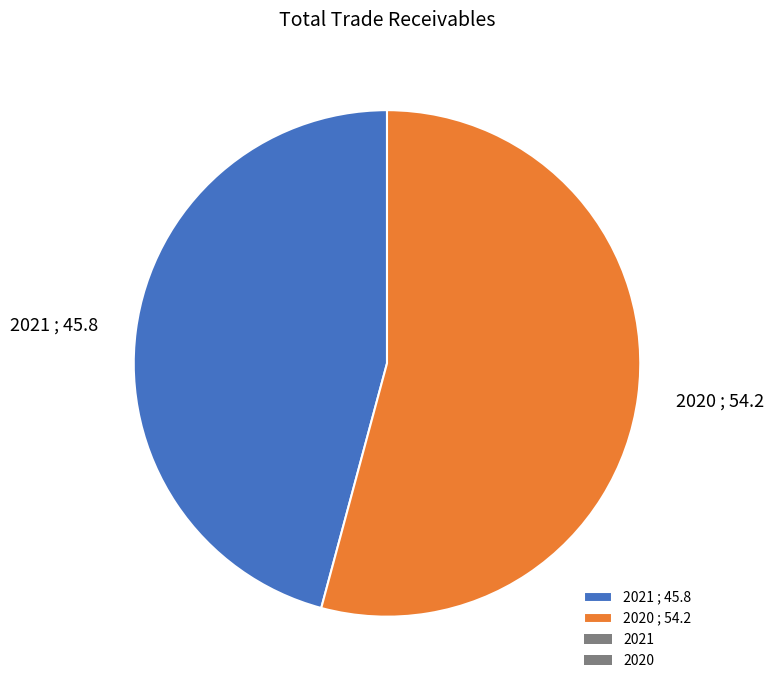

Is the sum of 2021 ; 45.8 and 2020 ; 54.2 greater than half?

Yes